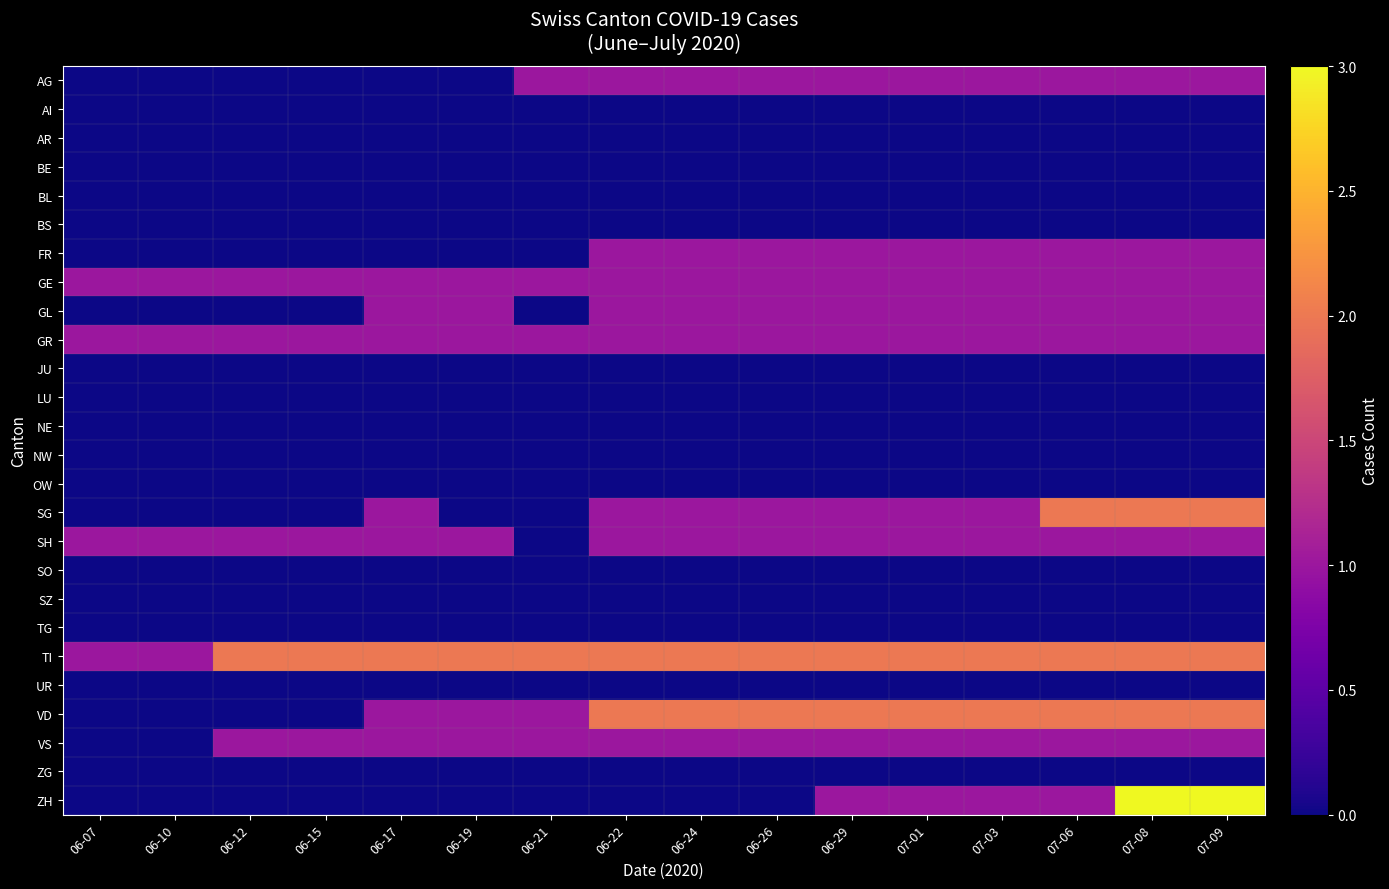

Reading right to left, transcribe all the data shown in this chart.

AG: 07-09=1	07-08=1	07-06=1	07-03=1	07-01=1	06-29=1	06-26=1	06-24=1	06-22=1	06-21=1	06-19=0	06-17=0	06-15=0	06-12=0	06-10=0	06-07=0
AI: 07-09=0	07-08=0	07-06=0	07-03=0	07-01=0	06-29=0	06-26=0	06-24=0	06-22=0	06-21=0	06-19=0	06-17=0	06-15=0	06-12=0	06-10=0	06-07=0
AR: 07-09=0	07-08=0	07-06=0	07-03=0	07-01=0	06-29=0	06-26=0	06-24=0	06-22=0	06-21=0	06-19=0	06-17=0	06-15=0	06-12=0	06-10=0	06-07=0
BE: 07-09=0	07-08=0	07-06=0	07-03=0	07-01=0	06-29=0	06-26=0	06-24=0	06-22=0	06-21=0	06-19=0	06-17=0	06-15=0	06-12=0	06-10=0	06-07=0
BL: 07-09=0	07-08=0	07-06=0	07-03=0	07-01=0	06-29=0	06-26=0	06-24=0	06-22=0	06-21=0	06-19=0	06-17=0	06-15=0	06-12=0	06-10=0	06-07=0
BS: 07-09=0	07-08=0	07-06=0	07-03=0	07-01=0	06-29=0	06-26=0	06-24=0	06-22=0	06-21=0	06-19=0	06-17=0	06-15=0	06-12=0	06-10=0	06-07=0
FR: 07-09=1	07-08=1	07-06=1	07-03=1	07-01=1	06-29=1	06-26=1	06-24=1	06-22=1	06-21=0	06-19=0	06-17=0	06-15=0	06-12=0	06-10=0	06-07=0
GE: 07-09=1	07-08=1	07-06=1	07-03=1	07-01=1	06-29=1	06-26=1	06-24=1	06-22=1	06-21=1	06-19=1	06-17=1	06-15=1	06-12=1	06-10=1	06-07=1
GL: 07-09=1	07-08=1	07-06=1	07-03=1	07-01=1	06-29=1	06-26=1	06-24=1	06-22=1	06-21=0	06-19=1	06-17=1	06-15=0	06-12=0	06-10=0	06-07=0
GR: 07-09=1	07-08=1	07-06=1	07-03=1	07-01=1	06-29=1	06-26=1	06-24=1	06-22=1	06-21=1	06-19=1	06-17=1	06-15=1	06-12=1	06-10=1	06-07=1
JU: 07-09=0	07-08=0	07-06=0	07-03=0	07-01=0	06-29=0	06-26=0	06-24=0	06-22=0	06-21=0	06-19=0	06-17=0	06-15=0	06-12=0	06-10=0	06-07=0
LU: 07-09=0	07-08=0	07-06=0	07-03=0	07-01=0	06-29=0	06-26=0	06-24=0	06-22=0	06-21=0	06-19=0	06-17=0	06-15=0	06-12=0	06-10=0	06-07=0
NE: 07-09=0	07-08=0	07-06=0	07-03=0	07-01=0	06-29=0	06-26=0	06-24=0	06-22=0	06-21=0	06-19=0	06-17=0	06-15=0	06-12=0	06-10=0	06-07=0
NW: 07-09=0	07-08=0	07-06=0	07-03=0	07-01=0	06-29=0	06-26=0	06-24=0	06-22=0	06-21=0	06-19=0	06-17=0	06-15=0	06-12=0	06-10=0	06-07=0
OW: 07-09=0	07-08=0	07-06=0	07-03=0	07-01=0	06-29=0	06-26=0	06-24=0	06-22=0	06-21=0	06-19=0	06-17=0	06-15=0	06-12=0	06-10=0	06-07=0
SG: 07-09=2	07-08=2	07-06=2	07-03=1	07-01=1	06-29=1	06-26=1	06-24=1	06-22=1	06-21=0	06-19=0	06-17=1	06-15=0	06-12=0	06-10=0	06-07=0
SH: 07-09=1	07-08=1	07-06=1	07-03=1	07-01=1	06-29=1	06-26=1	06-24=1	06-22=1	06-21=0	06-19=1	06-17=1	06-15=1	06-12=1	06-10=1	06-07=1
SO: 07-09=0	07-08=0	07-06=0	07-03=0	07-01=0	06-29=0	06-26=0	06-24=0	06-22=0	06-21=0	06-19=0	06-17=0	06-15=0	06-12=0	06-10=0	06-07=0
SZ: 07-09=0	07-08=0	07-06=0	07-03=0	07-01=0	06-29=0	06-26=0	06-24=0	06-22=0	06-21=0	06-19=0	06-17=0	06-15=0	06-12=0	06-10=0	06-07=0
TG: 07-09=0	07-08=0	07-06=0	07-03=0	07-01=0	06-29=0	06-26=0	06-24=0	06-22=0	06-21=0	06-19=0	06-17=0	06-15=0	06-12=0	06-10=0	06-07=0
TI: 07-09=2	07-08=2	07-06=2	07-03=2	07-01=2	06-29=2	06-26=2	06-24=2	06-22=2	06-21=2	06-19=2	06-17=2	06-15=2	06-12=2	06-10=1	06-07=1
UR: 07-09=0	07-08=0	07-06=0	07-03=0	07-01=0	06-29=0	06-26=0	06-24=0	06-22=0	06-21=0	06-19=0	06-17=0	06-15=0	06-12=0	06-10=0	06-07=0
VD: 07-09=2	07-08=2	07-06=2	07-03=2	07-01=2	06-29=2	06-26=2	06-24=2	06-22=2	06-21=1	06-19=1	06-17=1	06-15=0	06-12=0	06-10=0	06-07=0
VS: 07-09=1	07-08=1	07-06=1	07-03=1	07-01=1	06-29=1	06-26=1	06-24=1	06-22=1	06-21=1	06-19=1	06-17=1	06-15=1	06-12=1	06-10=0	06-07=0
ZG: 07-09=0	07-08=0	07-06=0	07-03=0	07-01=0	06-29=0	06-26=0	06-24=0	06-22=0	06-21=0	06-19=0	06-17=0	06-15=0	06-12=0	06-10=0	06-07=0
ZH: 07-09=3	07-08=3	07-06=1	07-03=1	07-01=1	06-29=1	06-26=0	06-24=0	06-22=0	06-21=0	06-19=0	06-17=0	06-15=0	06-12=0	06-10=0	06-07=0